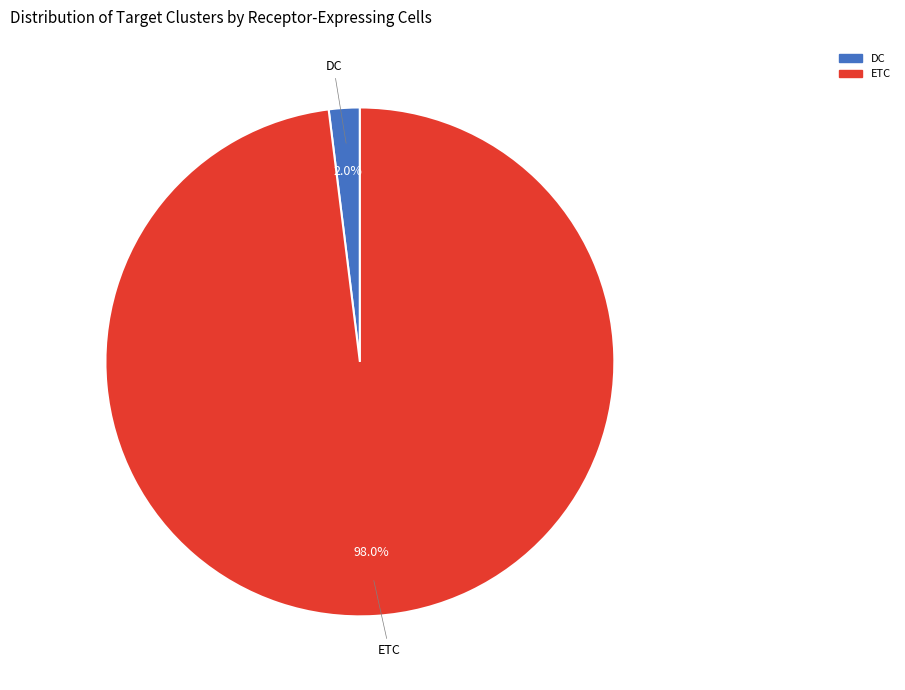

Which slice represents more than half of the pie?

ETC